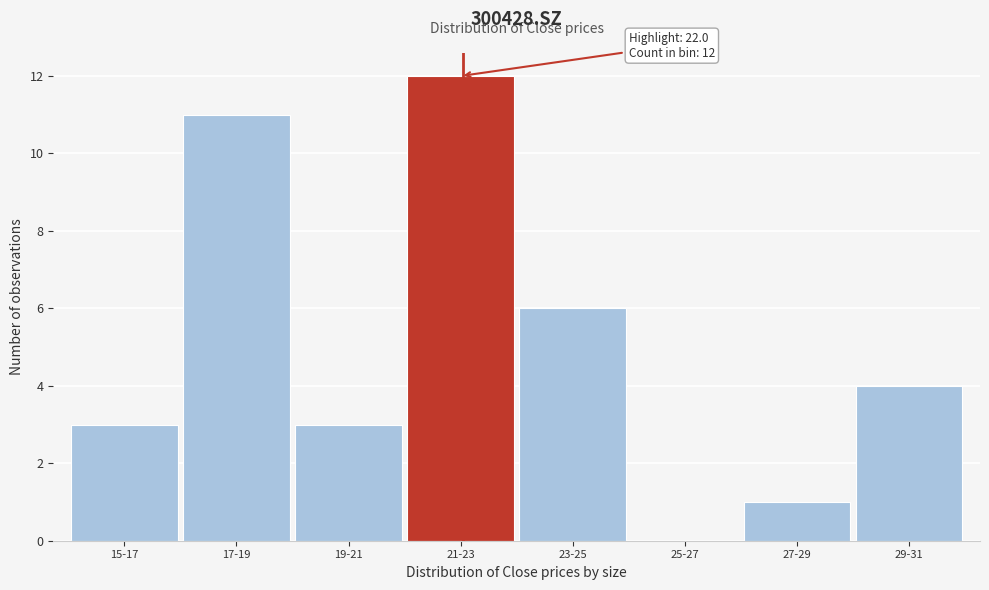

Reading left to right, what are all the values shown in this chart?

15-17=3	17-19=11	19-21=3	21-23=12	23-25=6	25-27=0	27-29=1	29-31=4